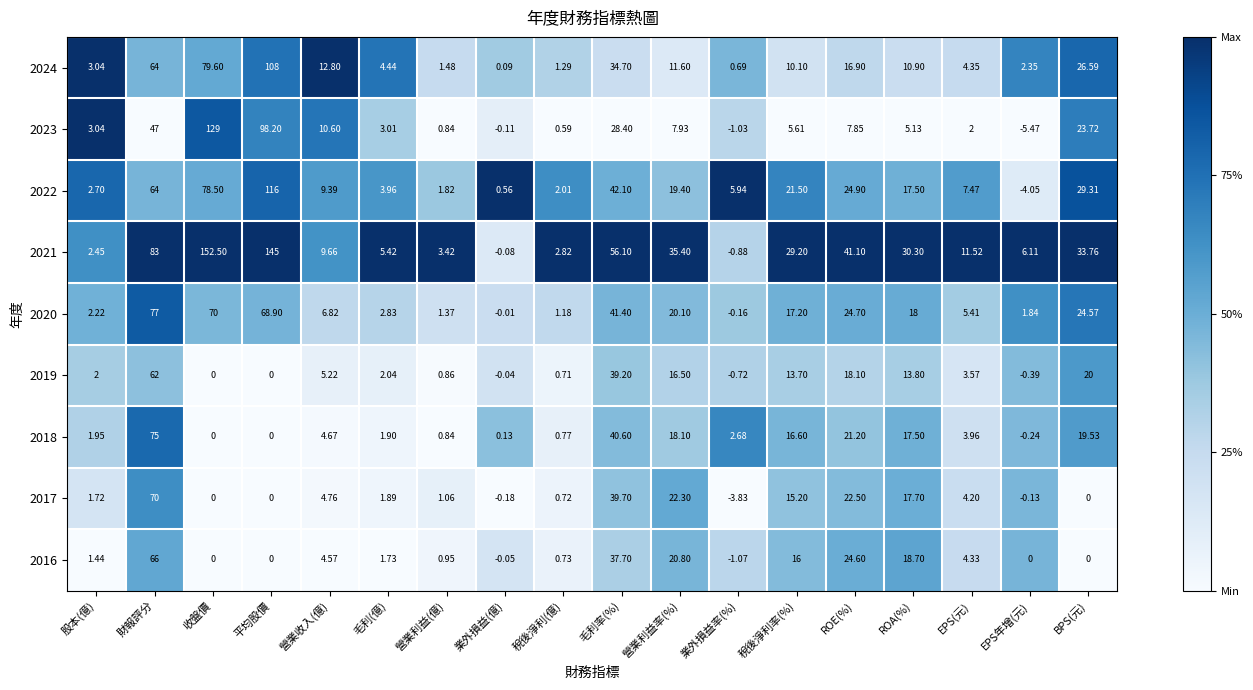

At which category is the sum across all series the highest?

財報評分